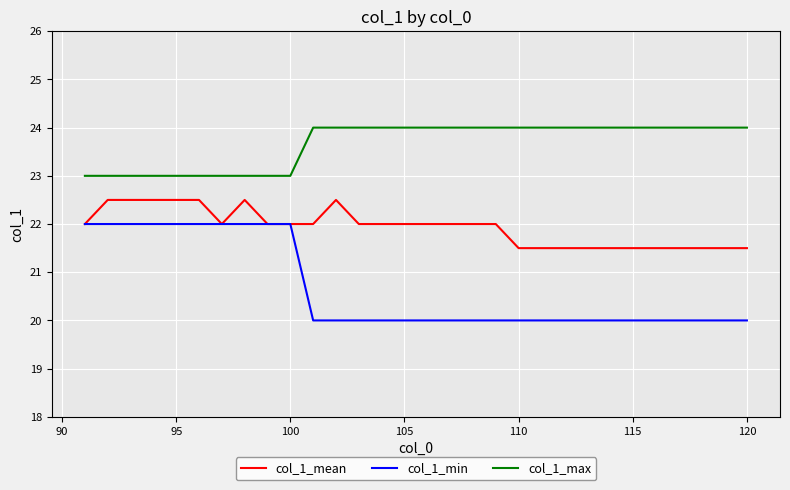

Which series has the largest total across all categories?

col_1_max